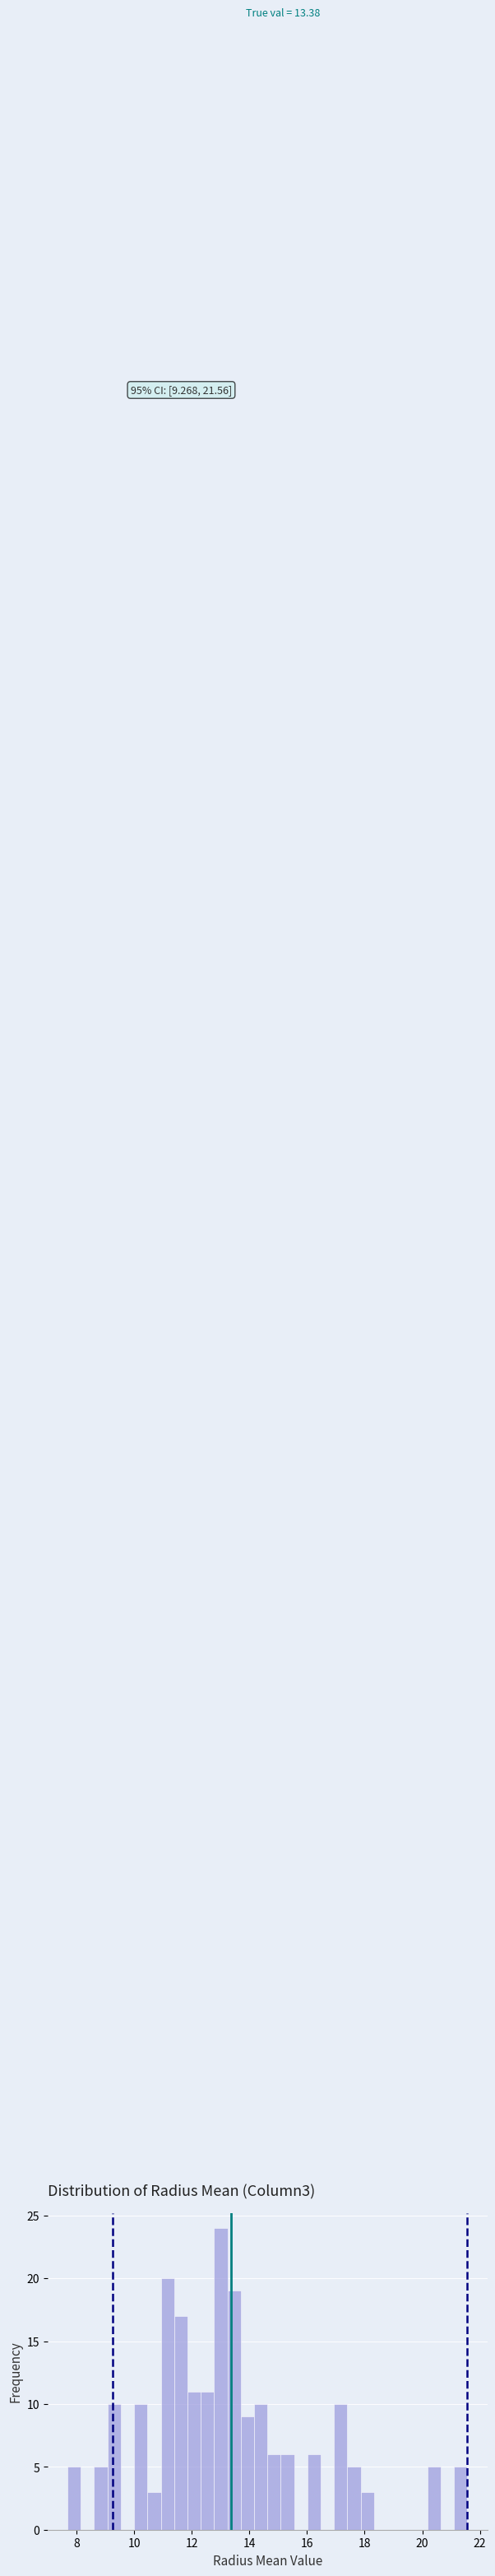

Read against the x-axis, roughly where is the centre of the tallest bar?

13.0